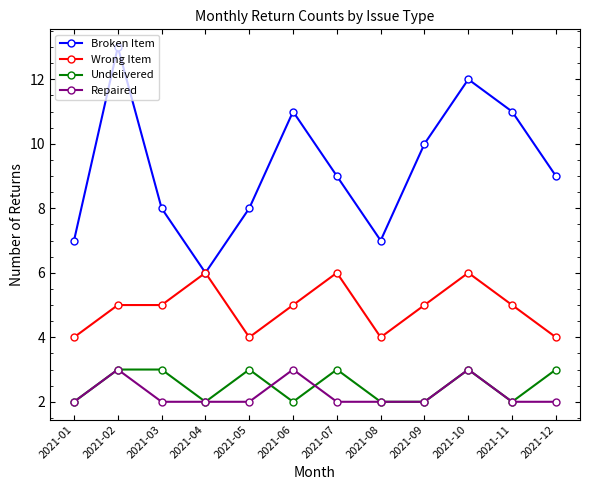

Rank the series at 2021-12 from highest to lowest value.

Broken Item, Wrong Item, Undelivered, Repaired